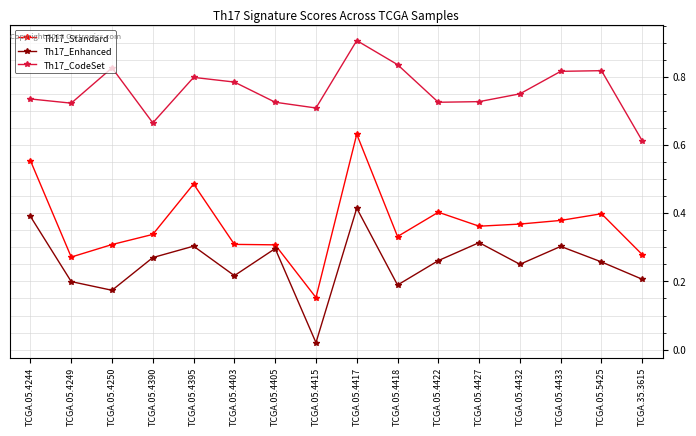

True or false: Th17_Enhanced and Th17_Standard cross at least once.

False